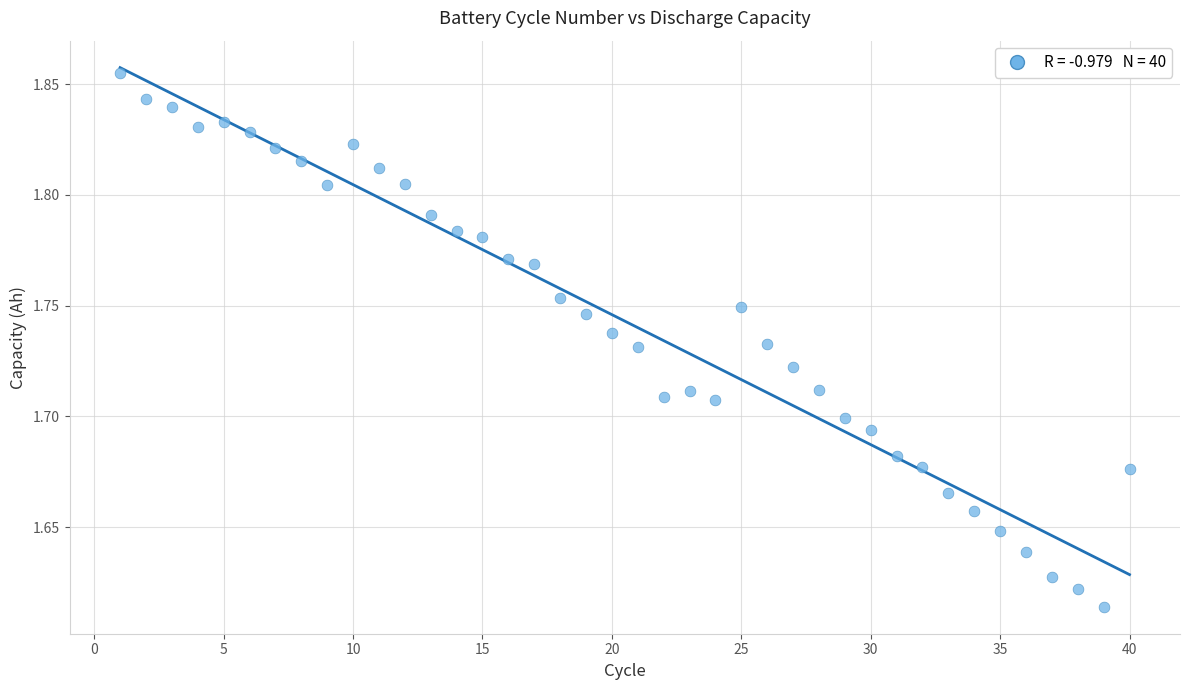

What is the range of X values (max minus min)?

39.0